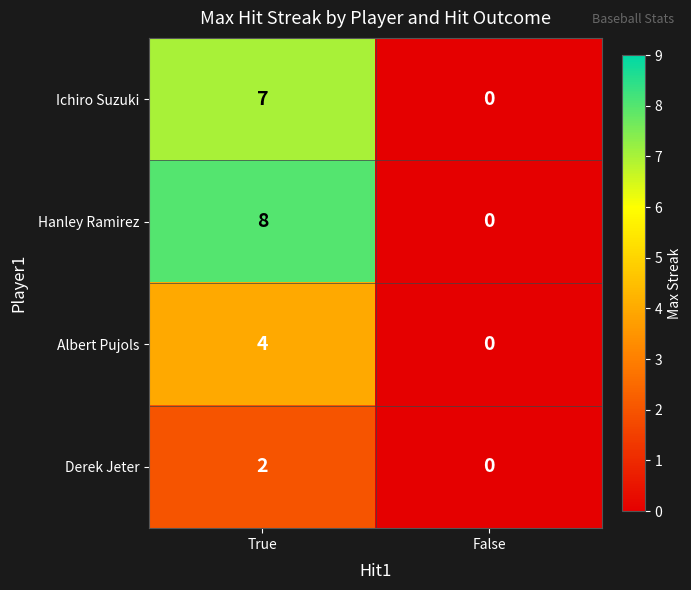

The Derek Jeter series shows 1 at False. True or false?

False